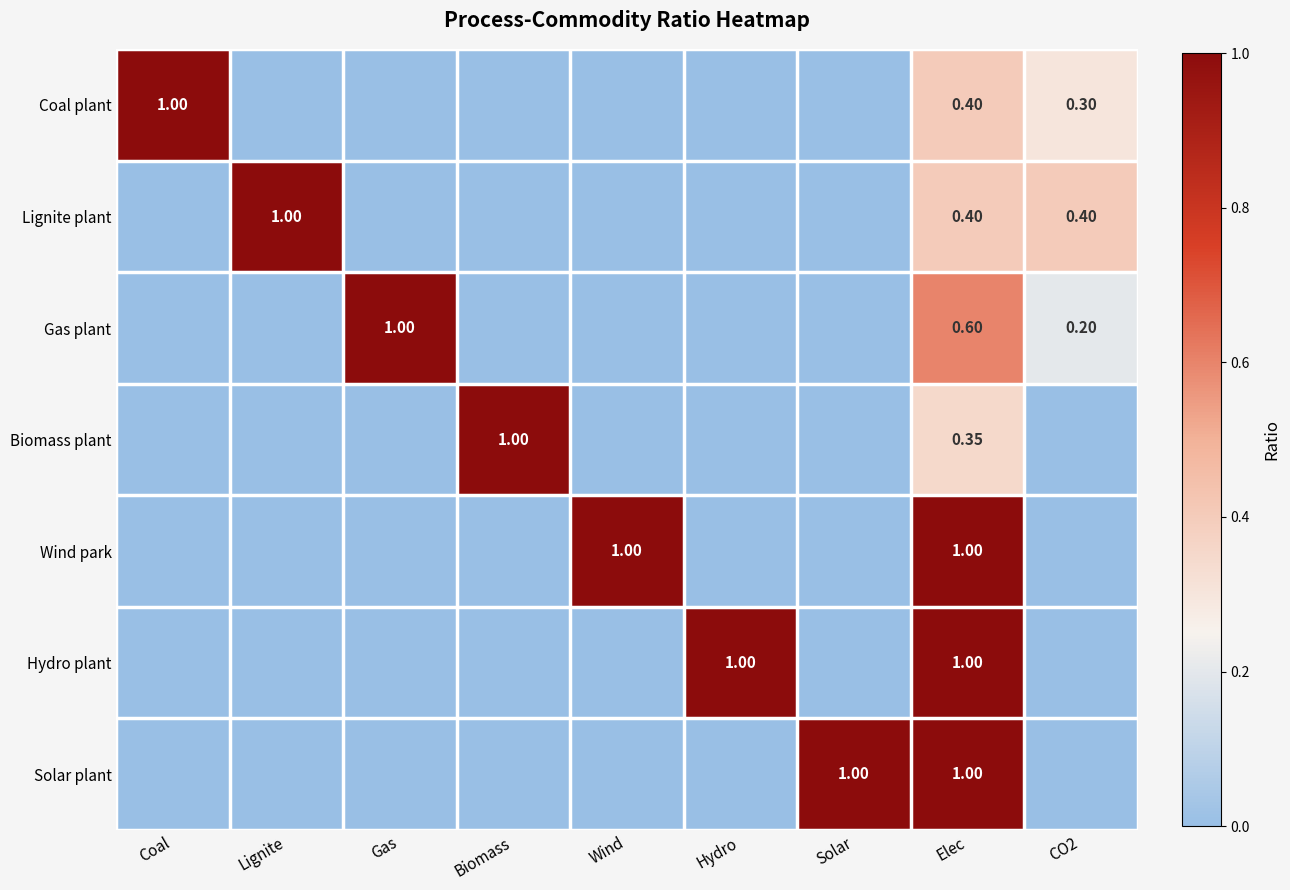

What is the difference between the second highest and minimum values in the Gas plant series?

0.6